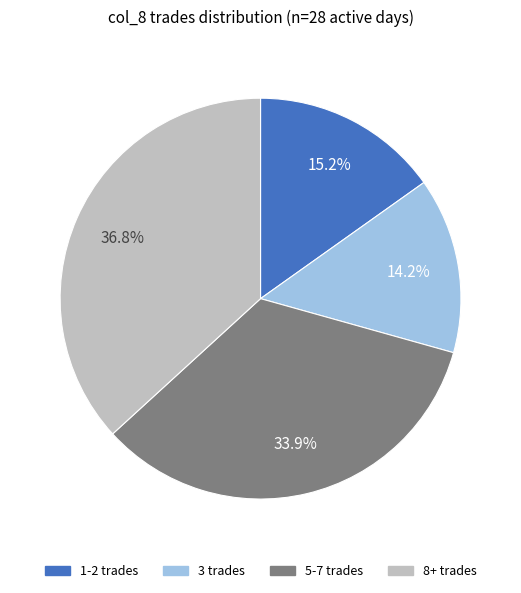

How many slices are in this pie chart?

4